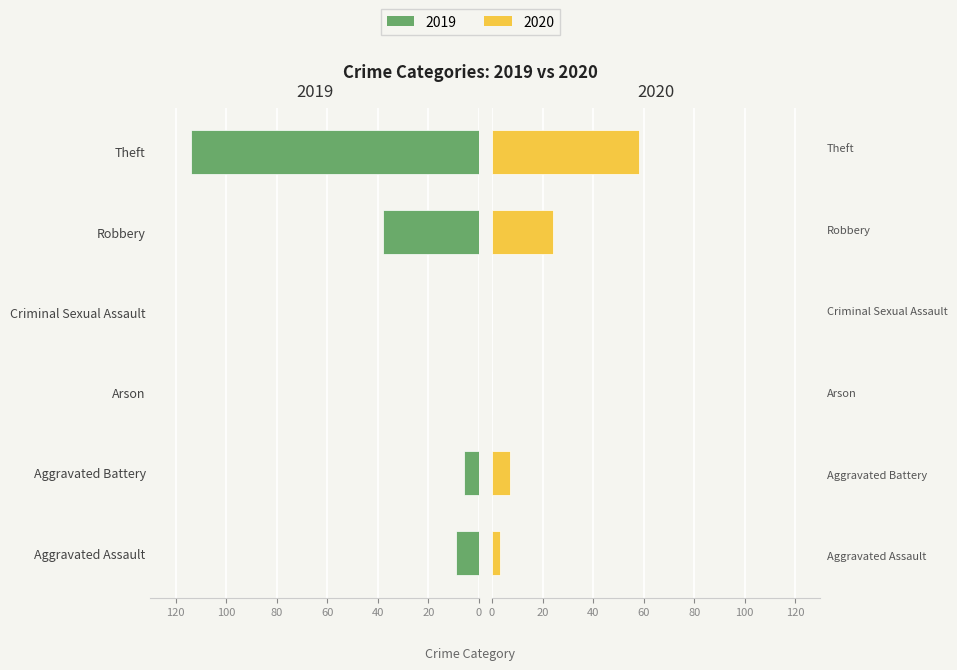

How many bars are there in total?

12